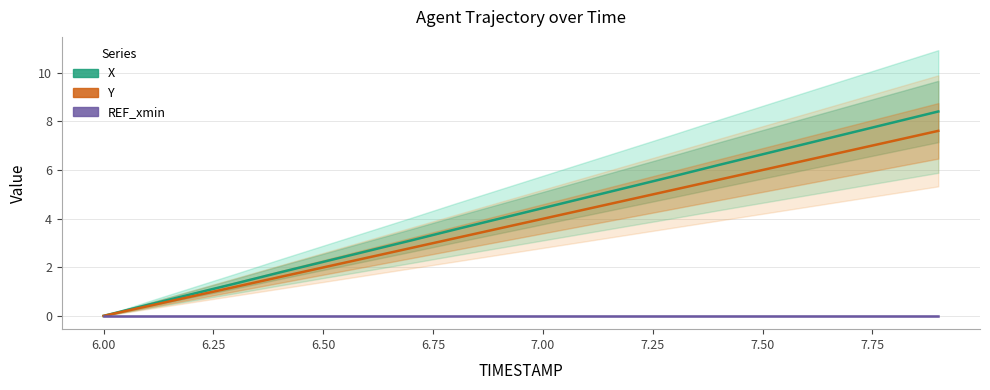

What is the difference between the maximum and second lowest values in the Y series?

7.2